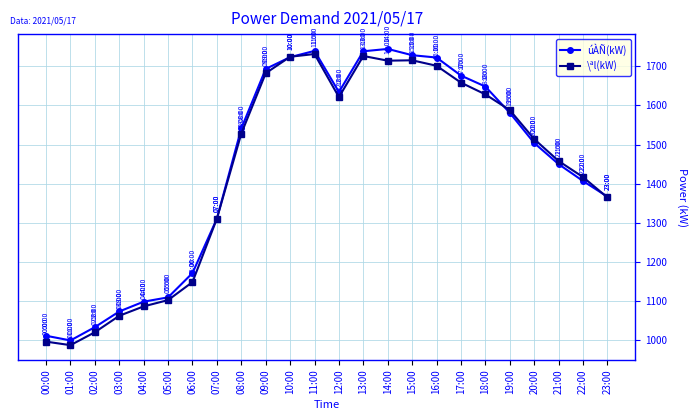

How many lines are shown in the chart?

2